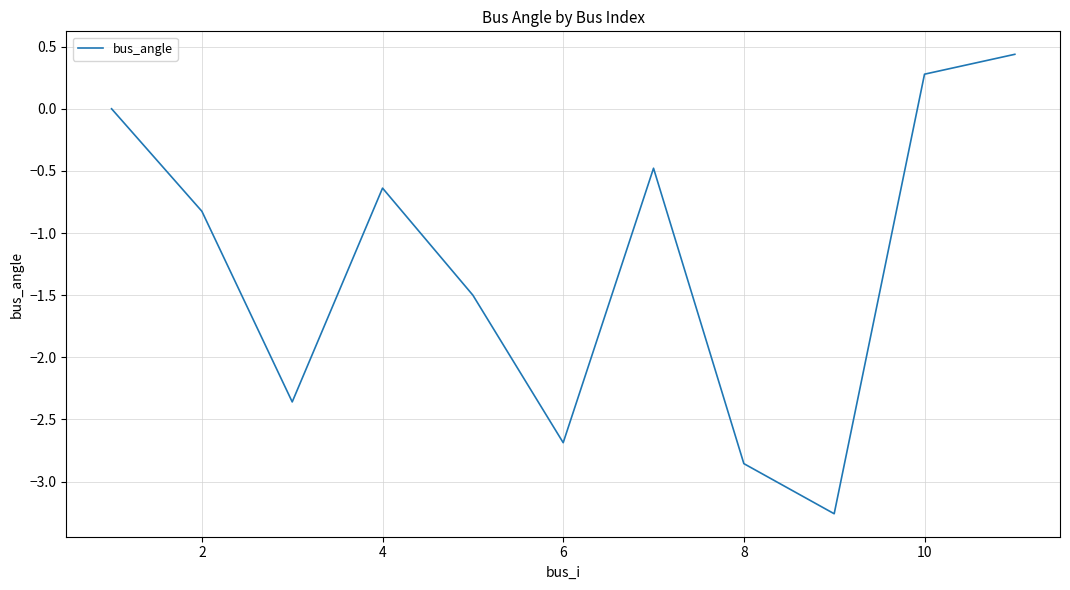

How many lines are shown in the chart?

1